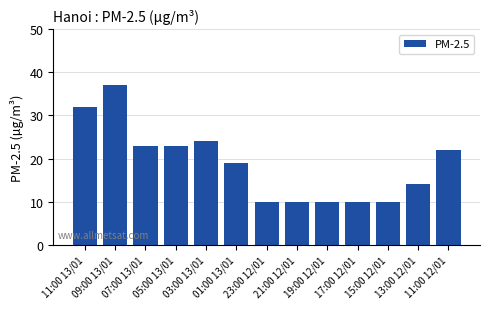

What is the greatest value displayed?

37